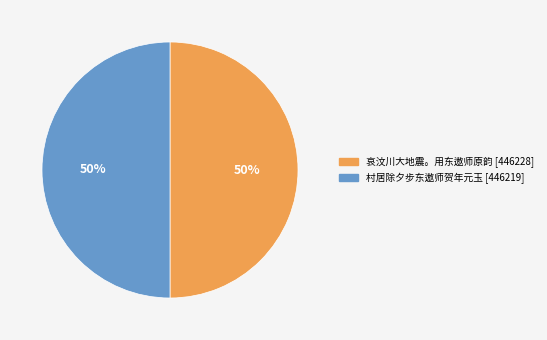

Count the number of slices in the pie.

2